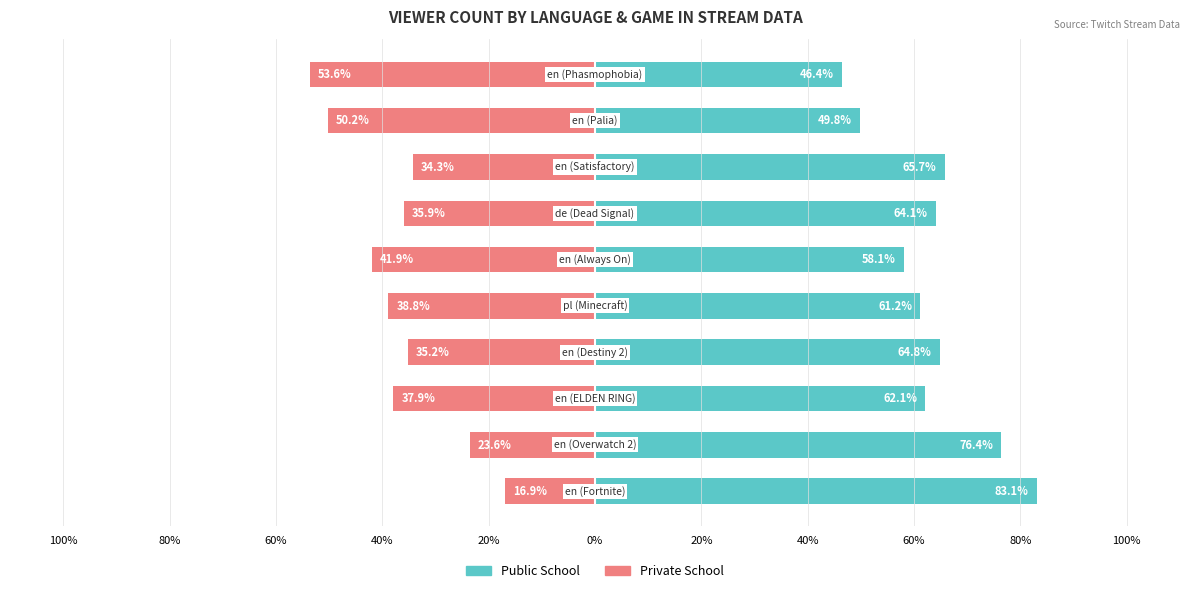

At which category is the sum across all series the highest?

100%